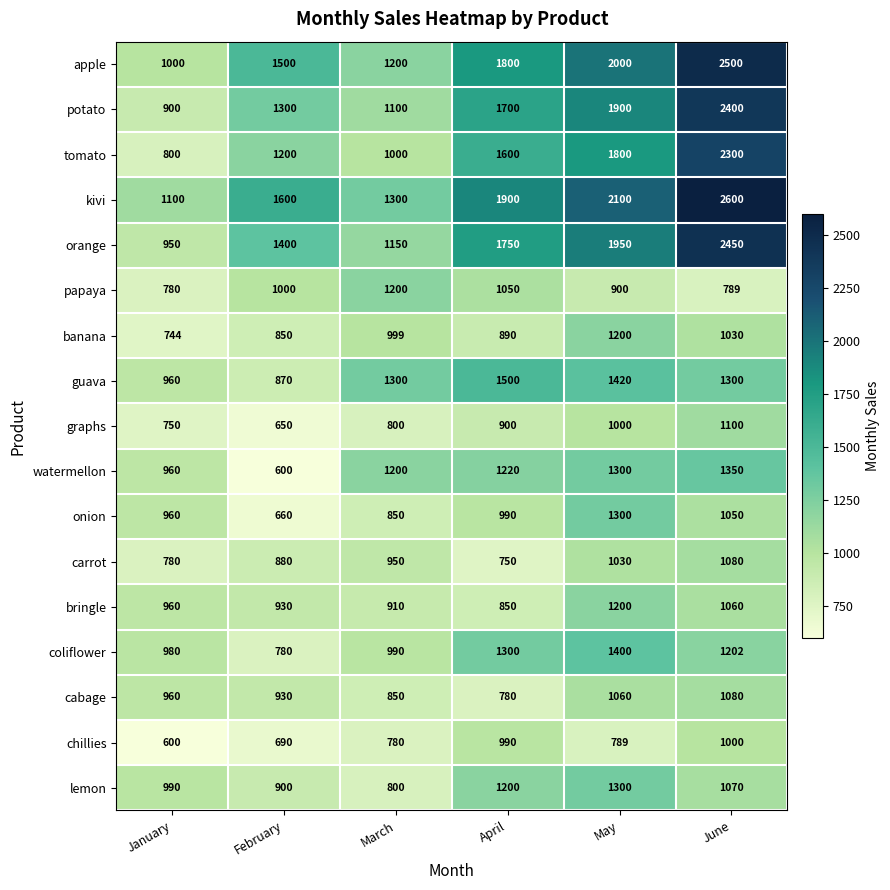

At which category does the chart reach its peak across all series?

June